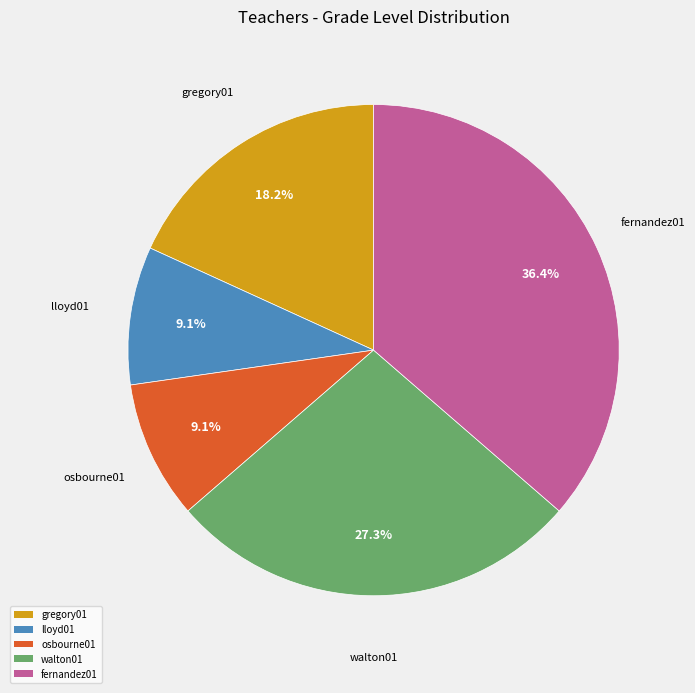

Which category has the biggest portion of the pie?

fernandez01